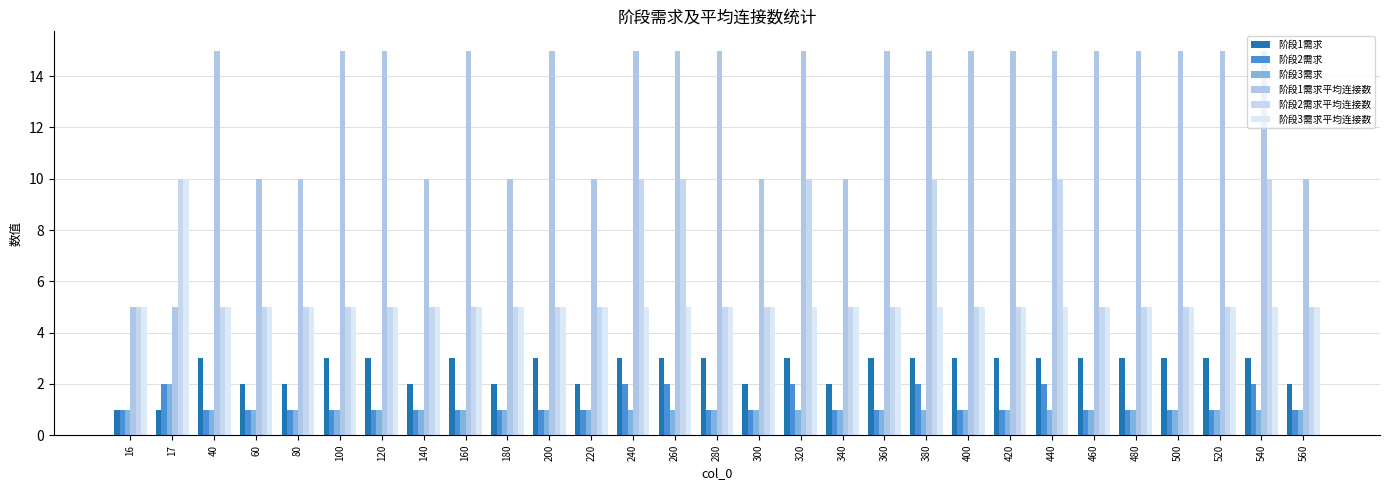

Which category has the lowest value across all series?

16